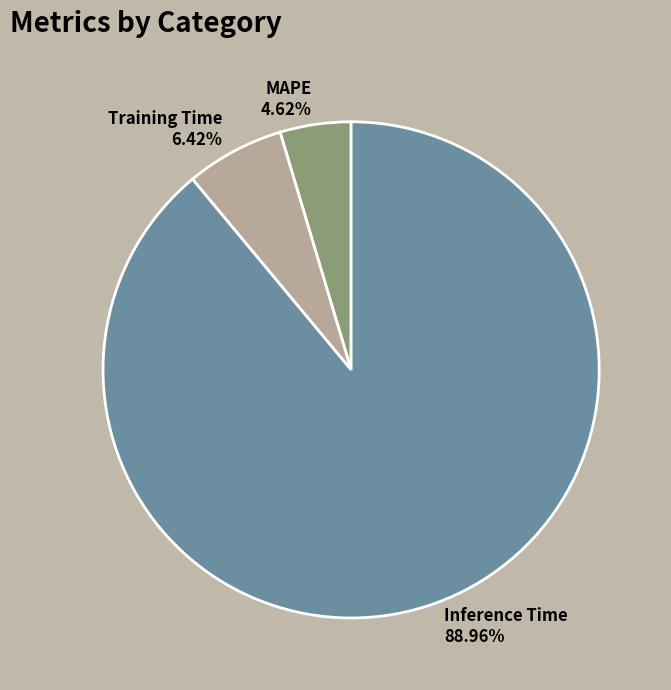

Which category has the biggest portion of the pie?

Inference Time